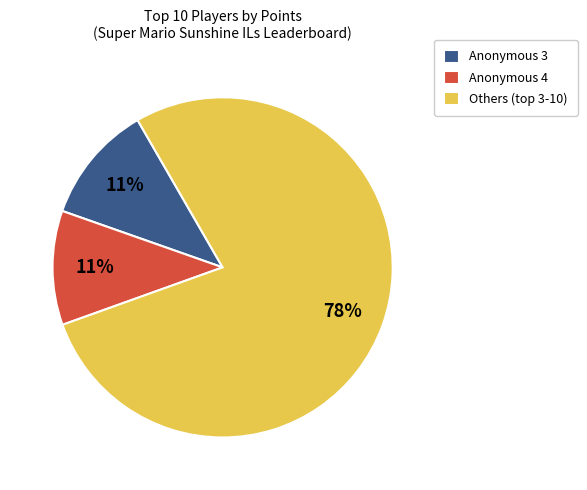

Which category has the biggest portion of the pie?

Others (top 3-10)